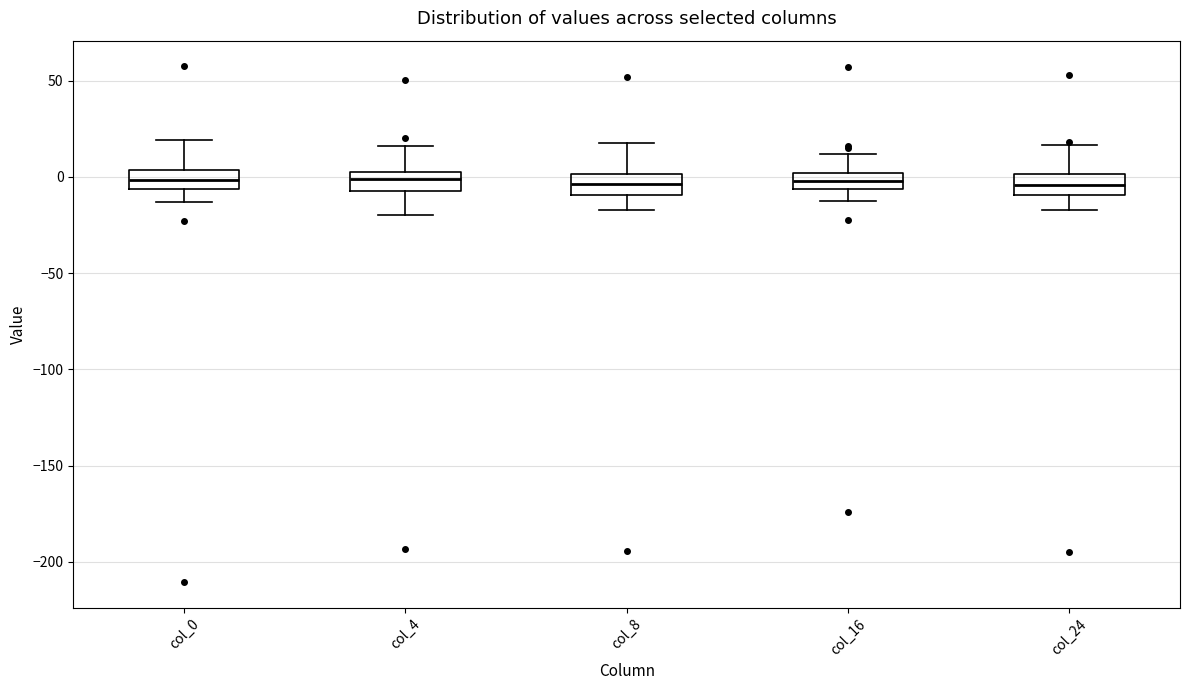

Reading left to right, transcribe this box plot: for each box, give where its median line is, the range the box spans, and where its two whiskers end, as read against the y-axis. The values are not printed on the chart, so give them approximately, as read against the axis.

col_0: median 0, box -5 to 5, whiskers -15 to 20
col_4: median 0, box -5 to 5, whiskers -20 to 15
col_8: median -5, box -10 to 0, whiskers -15 to 20
col_16: median 0 (inside the box), box -5 to 0, whiskers -15 to 10
col_24: median -5, box -10 to 0, whiskers -15 to 15